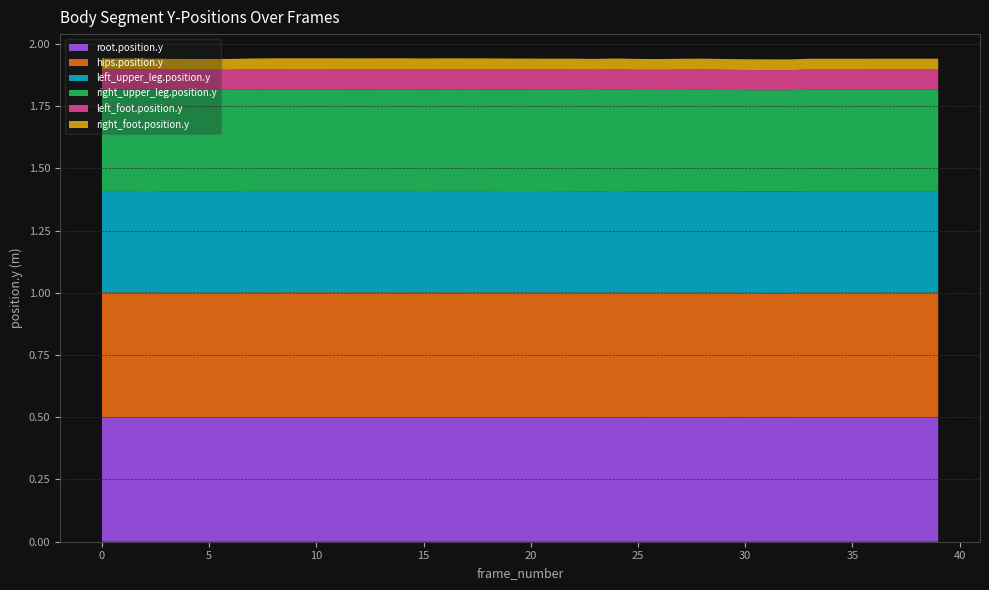

Reading left to right, list all the values displayed in this chart.

root.position.y: 0=0.5	1=0.5	2=0.5	3=0.5	4=0.5	5=0.5	6=0.5	7=0.5	8=0.5	9=0.5	10=0.5	11=0.5	12=0.5	13=0.5	14=0.5	15=0.5	16=0.5	17=0.5	18=0.5	19=0.5	20=0.5	21=0.5	22=0.5	23=0.5	24=0.5	25=0.5	26=0.5	27=0.5	28=0.5	29=0.5	30=0.5	31=0.5	32=0.5	33=0.5	34=0.5	35=0.5	36=0.5	37=0.5	38=0.5	39=0.5
hips.position.y: 0=0.5	1=0.5	2=0.5	3=0.5	4=0.5	5=0.5	6=0.5	7=0.5	8=0.5	9=0.5	10=0.5	11=0.5	12=0.5	13=0.5	14=0.5	15=0.5	16=0.5	17=0.5	18=0.5	19=0.5	20=0.5	21=0.5	22=0.5	23=0.5	24=0.5	25=0.5	26=0.5	27=0.5	28=0.5	29=0.5	30=0.5	31=0.5	32=0.5	33=0.5	34=0.5	35=0.5	36=0.5	37=0.5	38=0.5	39=0.5
left_upper_leg.position.y: 0=0.4	1=0.4	2=0.4	3=0.4	4=0.4	5=0.4	6=0.4	7=0.4	8=0.4	9=0.4	10=0.4	11=0.4	12=0.4	13=0.4	14=0.4	15=0.4	16=0.4	17=0.4	18=0.4	19=0.4	20=0.4	21=0.4	22=0.4	23=0.4	24=0.4	25=0.4	26=0.4	27=0.4	28=0.4	29=0.4	30=0.4	31=0.4	32=0.4	33=0.4	34=0.4	35=0.4	36=0.4	37=0.4	38=0.4	39=0.4
right_upper_leg.position.y: 0=0.4	1=0.4	2=0.4	3=0.4	4=0.4	5=0.4	6=0.4	7=0.4	8=0.4	9=0.4	10=0.4	11=0.4	12=0.4	13=0.4	14=0.4	15=0.4	16=0.4	17=0.4	18=0.4	19=0.4	20=0.4	21=0.4	22=0.4	23=0.4	24=0.4	25=0.4	26=0.4	27=0.4	28=0.4	29=0.4	30=0.4	31=0.4	32=0.4	33=0.4	34=0.4	35=0.4	36=0.4	37=0.4	38=0.4	39=0.4
left_foot.position.y: 0=0.1	1=0.1	2=0.1	3=0.1	4=0.1	5=0.1	6=0.1	7=0.1	8=0.1	9=0.1	10=0.1	11=0.1	12=0.1	13=0.1	14=0.1	15=0.1	16=0.1	17=0.1	18=0.1	19=0.1	20=0.1	21=0.1	22=0.1	23=0.1	24=0.1	25=0.1	26=0.1	27=0.1	28=0.1	29=0.1	30=0.1	31=0.1	32=0.1	33=0.1	34=0.1	35=0.1	36=0.1	37=0.1	38=0.1	39=0.1
right_foot.position.y: 0=0.0	1=0.0	2=0.0	3=0.0	4=0.0	5=0.0	6=0.0	7=0.0	8=0.0	9=0.0	10=0.0	11=0.0	12=0.0	13=0.0	14=0.0	15=0.0	16=0.0	17=0.0	18=0.0	19=0.0	20=0.0	21=0.0	22=0.0	23=0.0	24=0.0	25=0.0	26=0.0	27=0.0	28=0.0	29=0.0	30=0.0	31=0.0	32=0.0	33=0.0	34=0.0	35=0.0	36=0.0	37=0.0	38=0.0	39=0.0